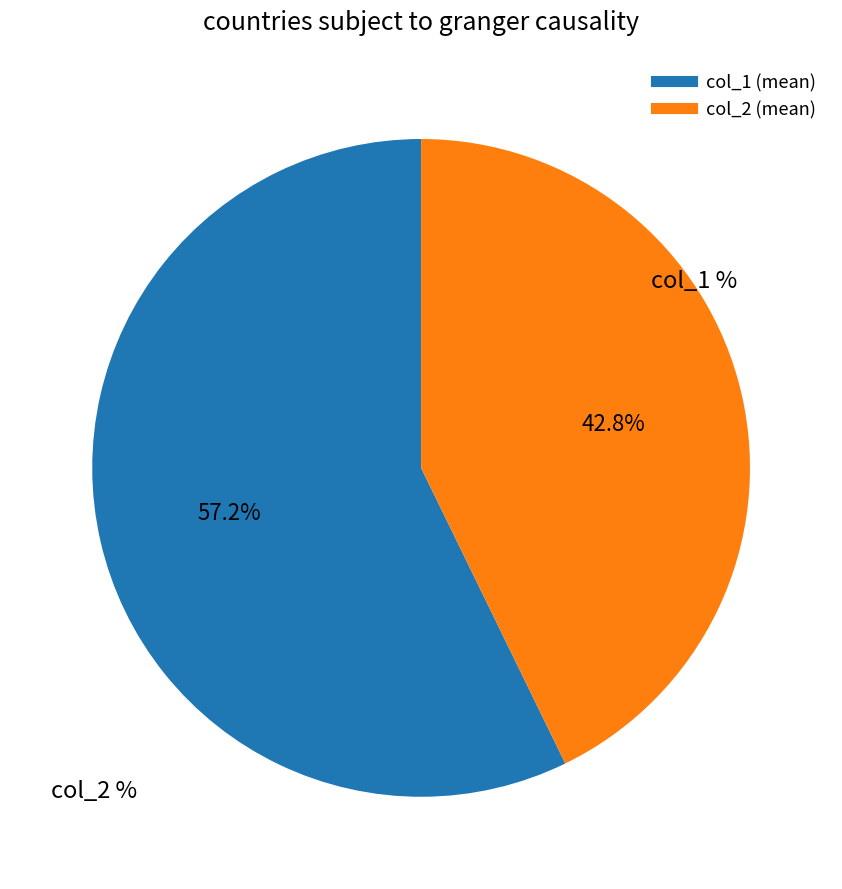

Does any single category account for the majority?

Yes